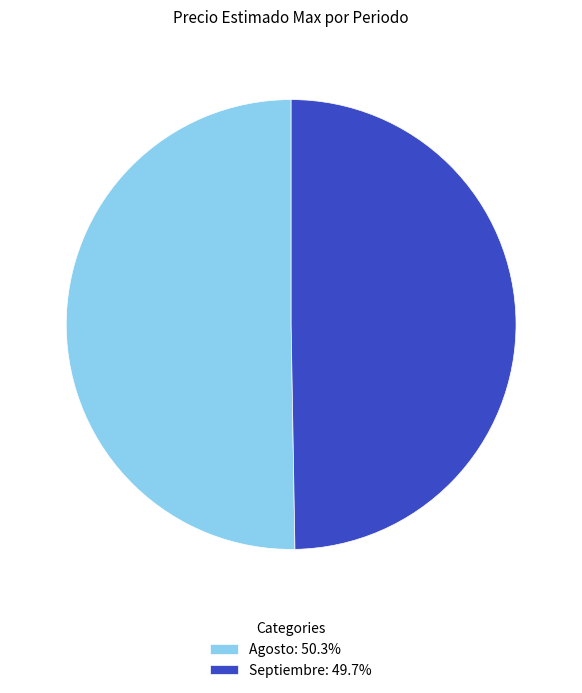

Count the number of slices in the pie.

2